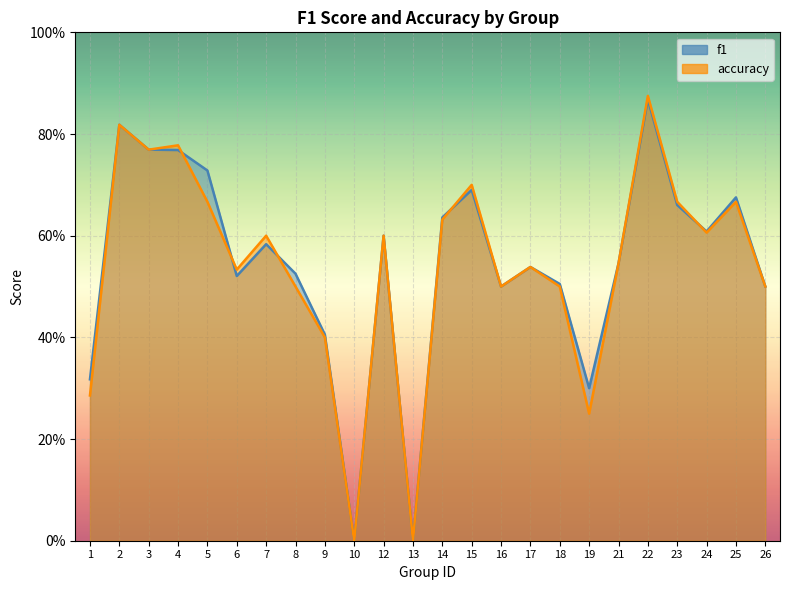

Rank the categories by f1 value from lowest to highest.

10, 13, 19, 1, 9, 16, 26, 18, 6, 8, 17, 21, 7, 12, 24, 14, 23, 25, 15, 5, 4, 3, 2, 22